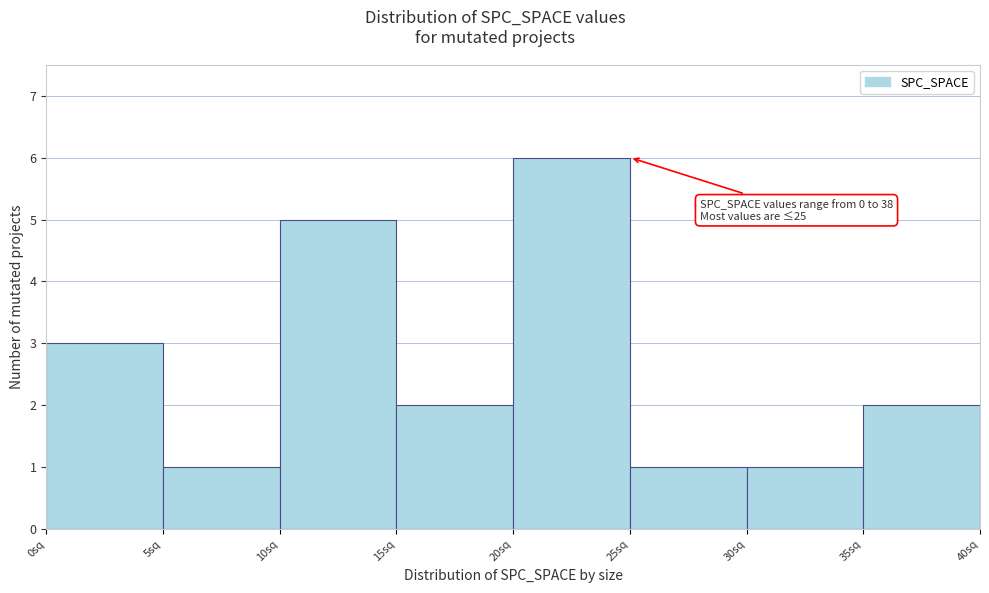

Which range on the x-axis has the tallest bar?

20 to 25